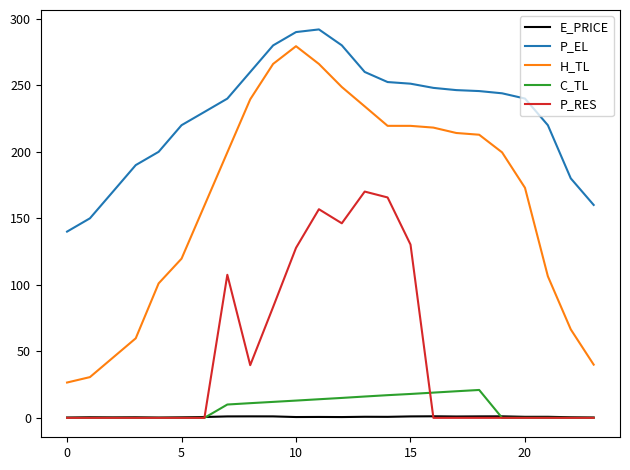

What is the maximum value shown in the chart?

292.0